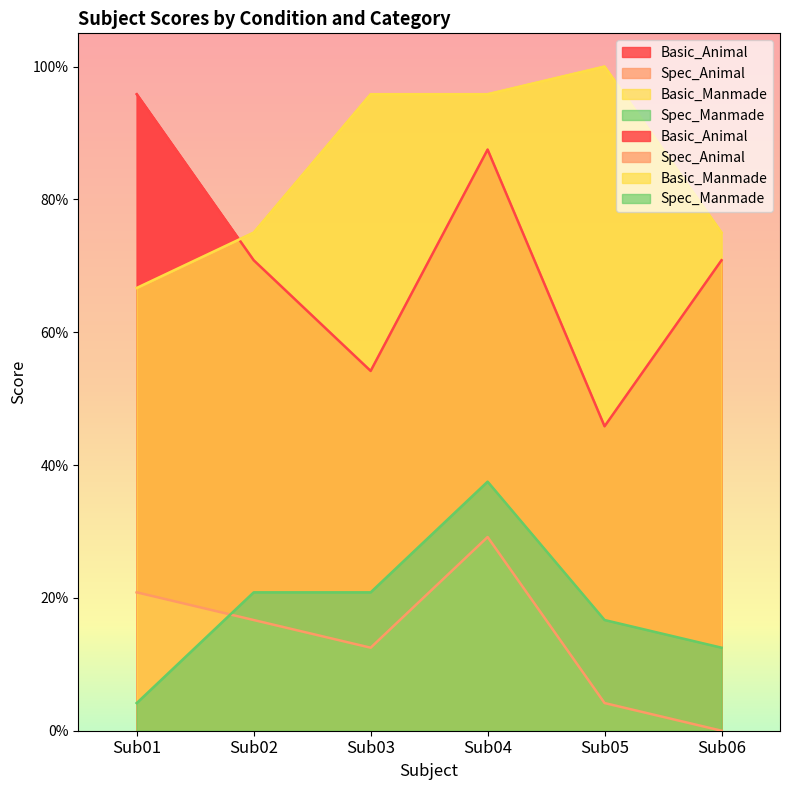

At which label does Spec_Animal reach its peak?

Sub04